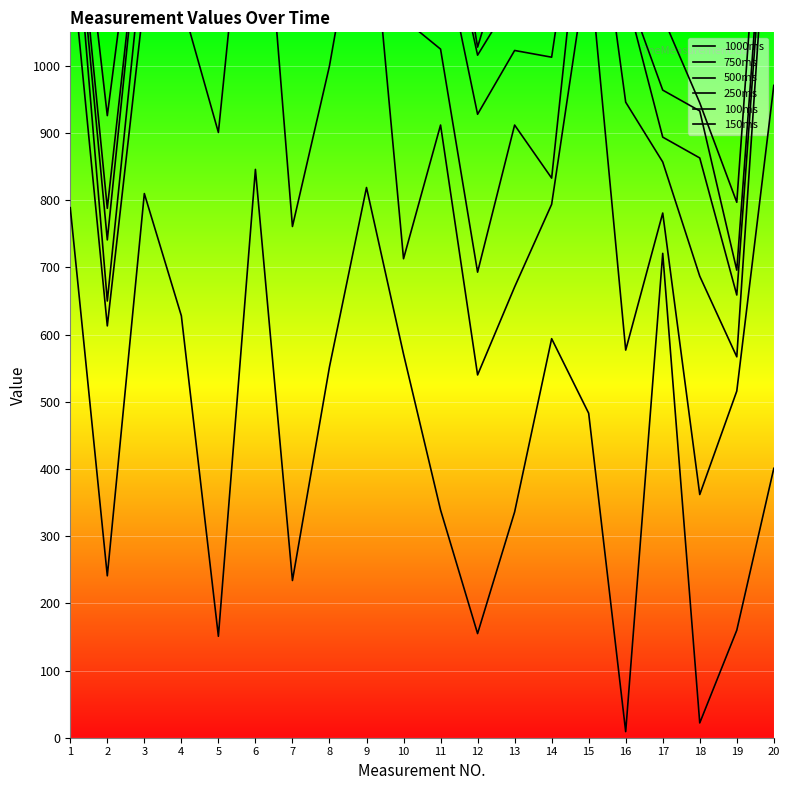

True or false: 150ms and 750ms cross at least once.

False